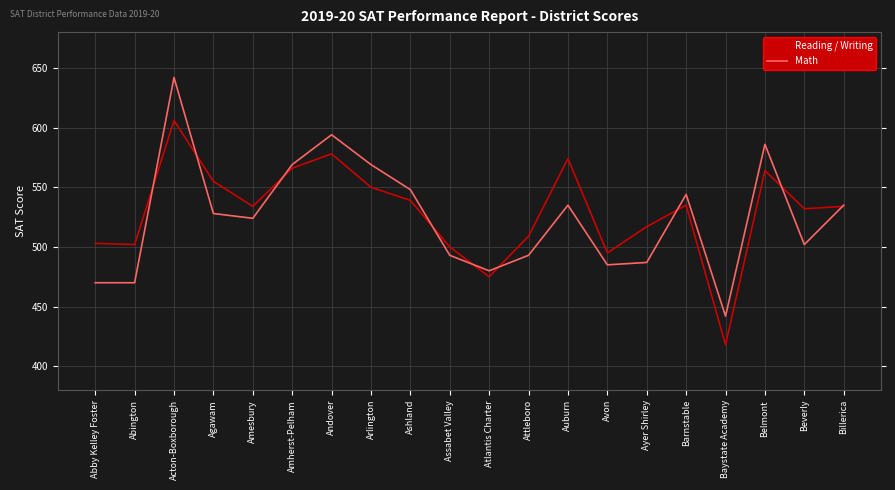

Which label corresponds to the largest value in the chart?

Acton-Boxborough